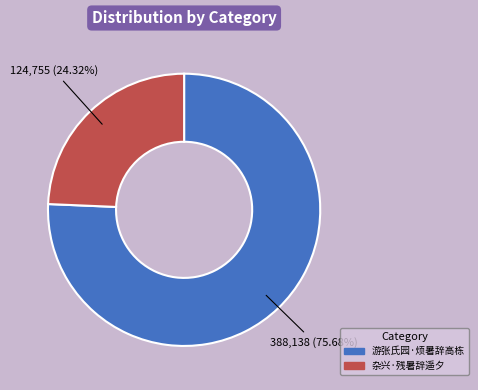

Which has a higher value, 游张氏园·烦暑辞高栋 or 杂兴·残暑辞遥夕?

游张氏园·烦暑辞高栋